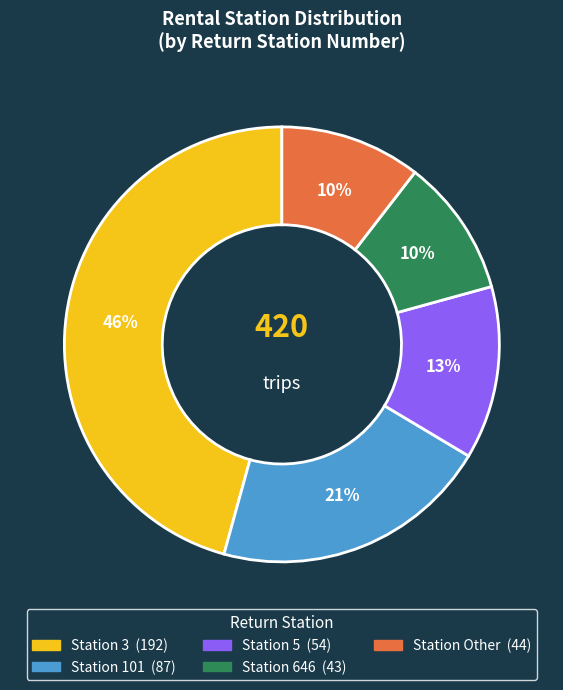

To the nearest percent, what is the average slice percentage?

20%